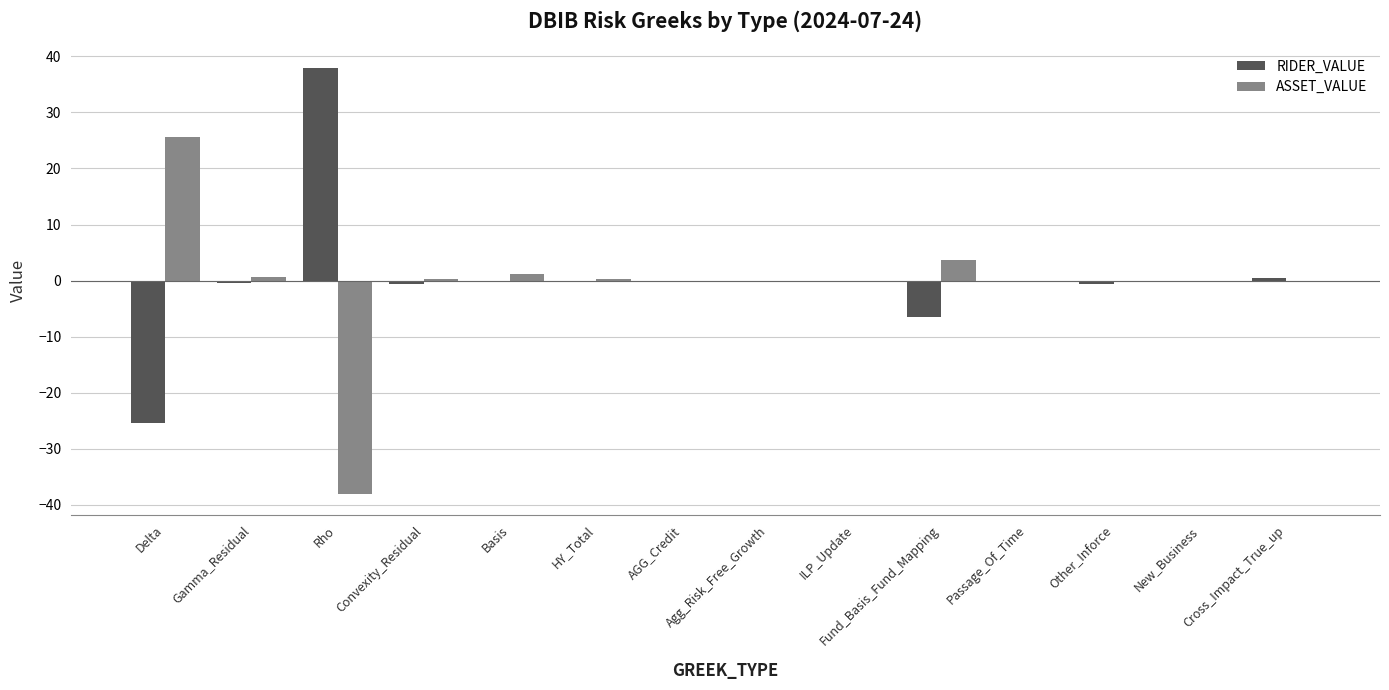

Is the value of ASSET_VALUE at Fund_Basis_Fund_Mapping greater than the value of RIDER_VALUE at Delta?

Yes